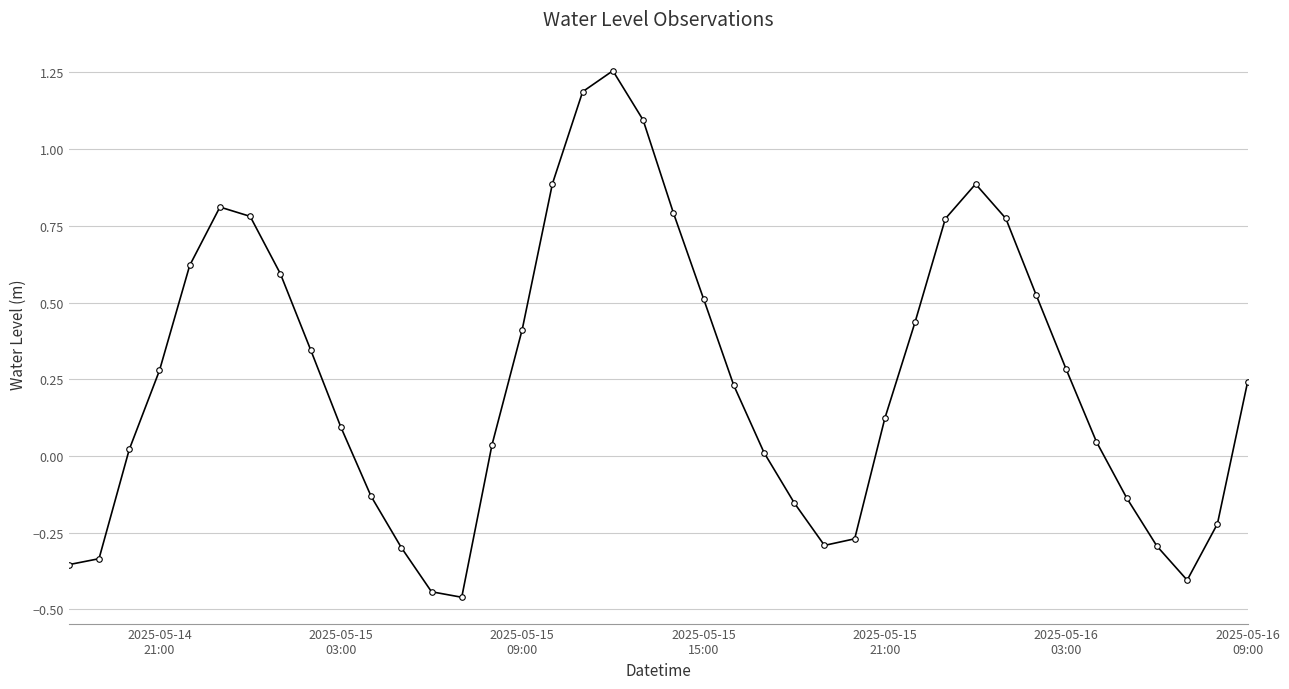

What is the difference between the maximum and minimum values?

1.7